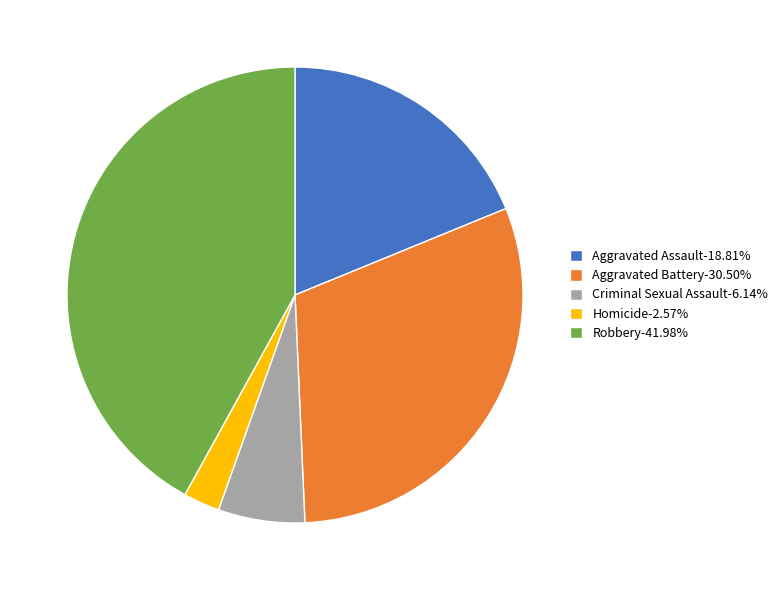

What is the ratio of the value at Homicide to the value at Aggravated Assault?

0.1